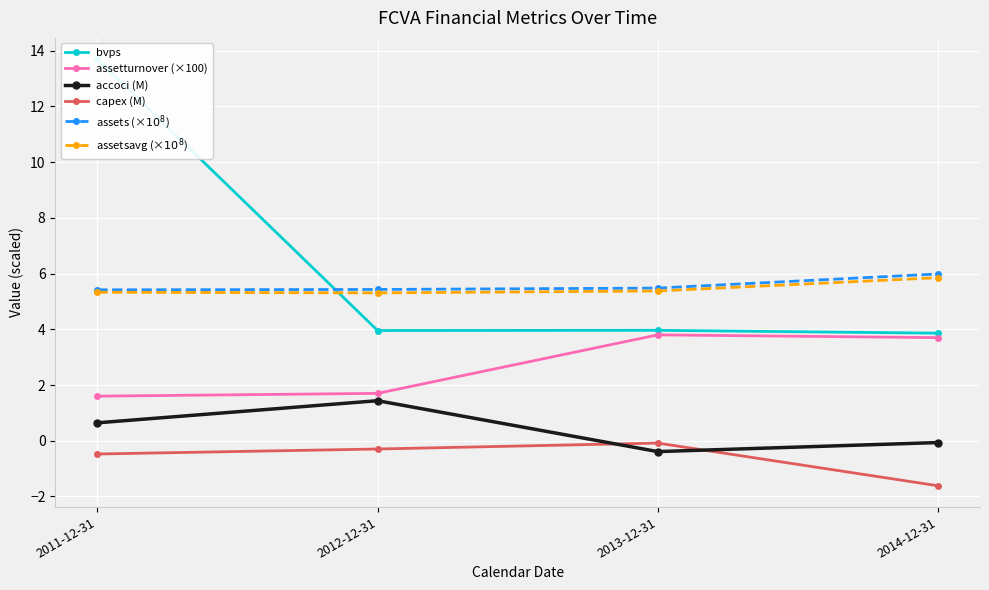

Rank the series by their maximum value, from lowest to highest.

capex (M), accoci (M), assetturnover (×100), assetsavg (×$10^8$), assets (×$10^8$), bvps